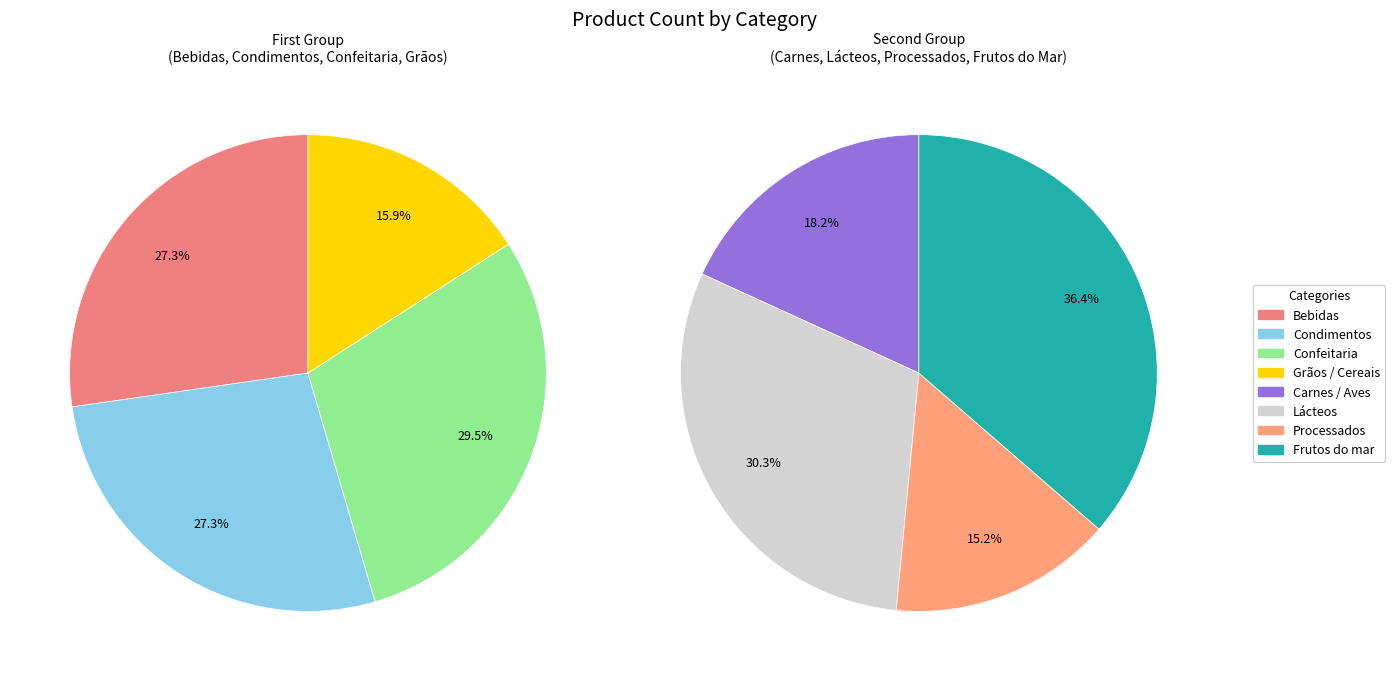

Is Confeitaria the majority of the pie?

No